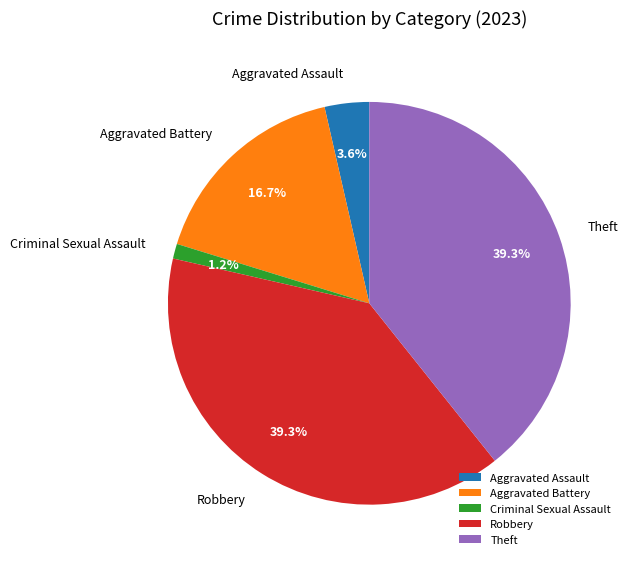

Which category has the smallest portion of the pie?

Criminal Sexual Assault